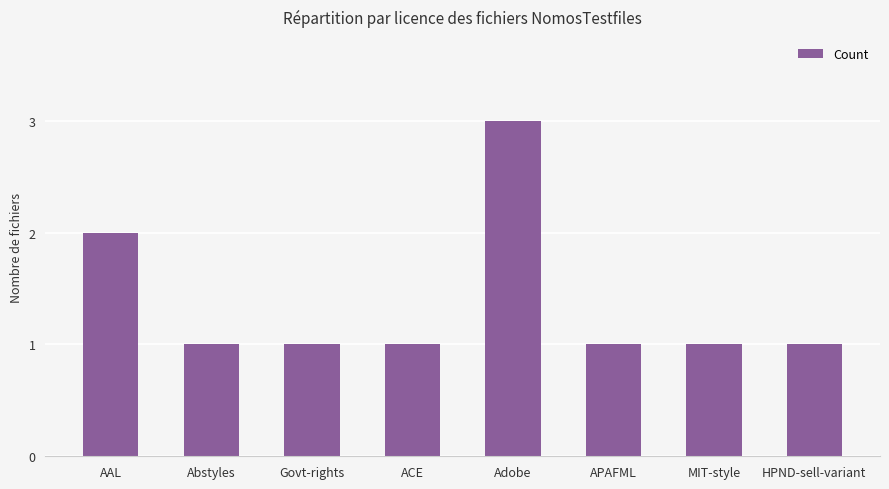

At which category does the chart reach its peak across all series?

Adobe